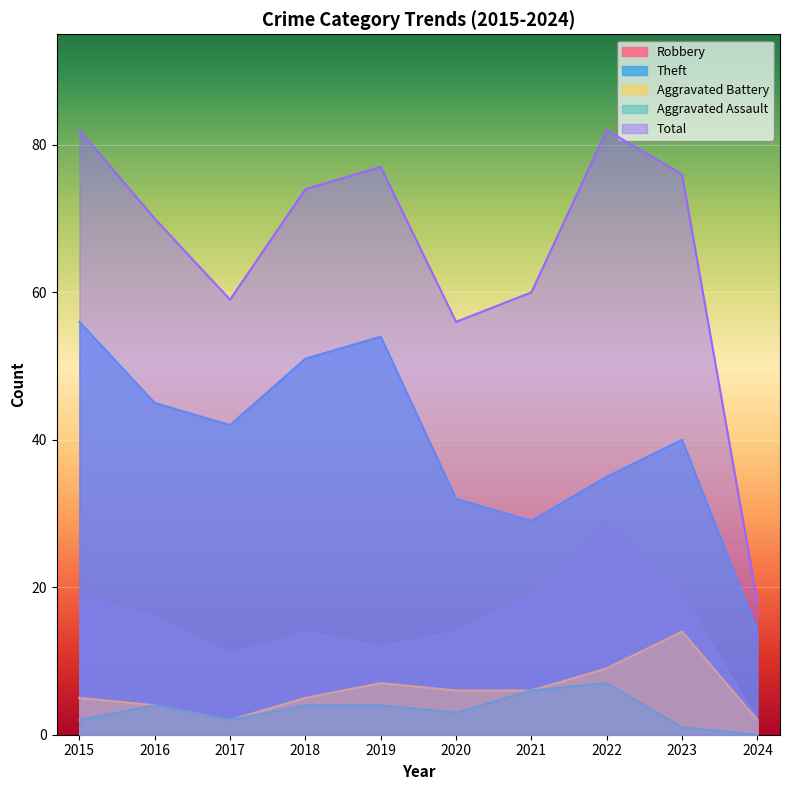

What is the value of the Aggravated Battery point at the 10th from the left?

2